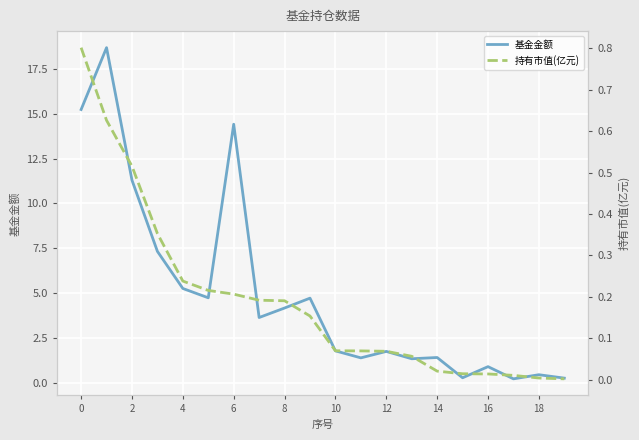

What is the sum of the 基金金额 values at 6 and 8?

18.6